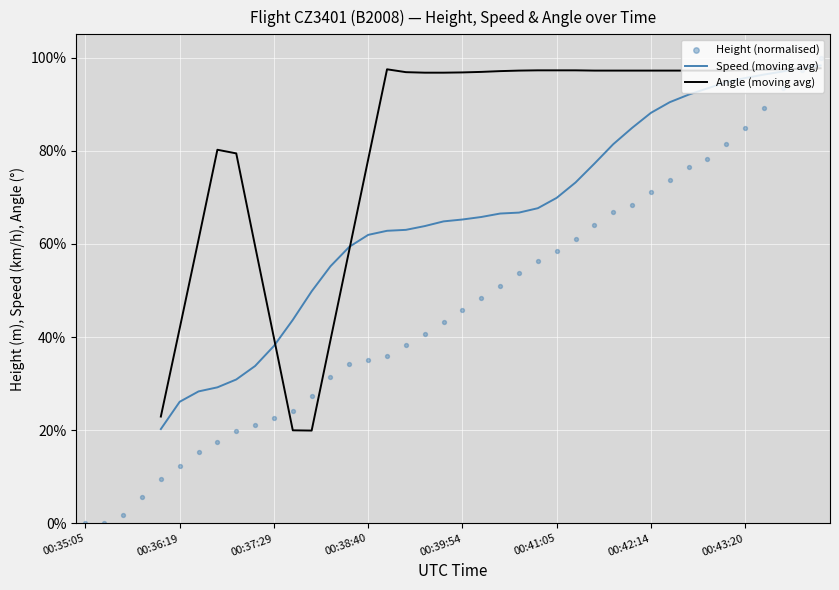

What are all the series names shown in the legend?

Speed (moving avg), Angle (moving avg), Height (normalised)